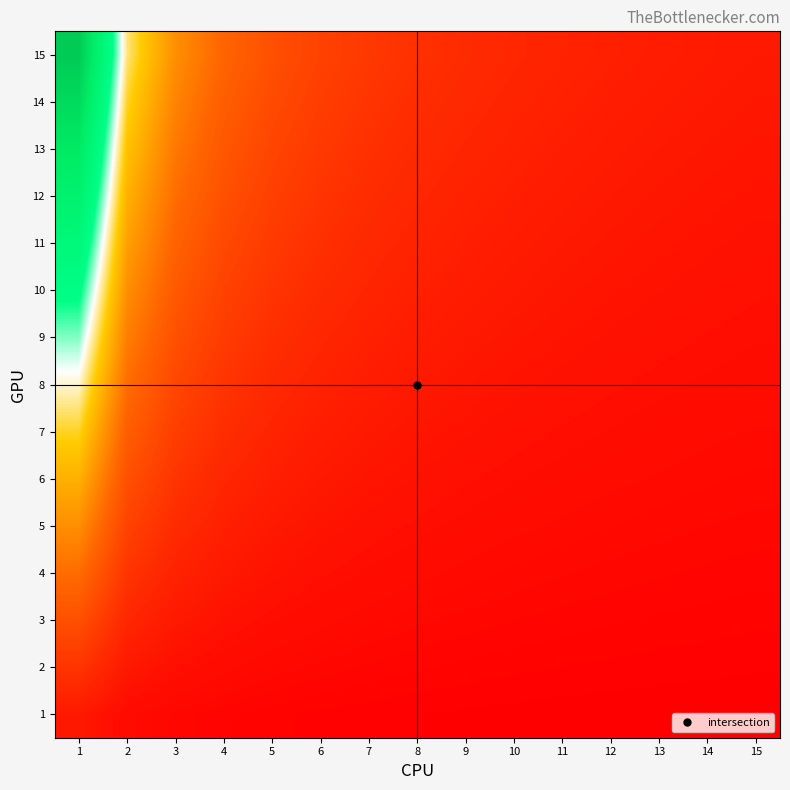

Reading left to right, what are all the values shown in this chart?

1: 1=0.1	2=0.0	3=0.0	4=0.0	5=0.0	6=0.0	7=0.0	8=0.0	9=0.0	10=0.0	11=0.0	12=0.0	13=0.0	14=0.0	15=0.0
2: 1=0.1	2=0.1	3=0.0	4=0.0	5=0.0	6=0.0	7=0.0	8=0.0	9=0.0	10=0.0	11=0.0	12=0.0	13=0.0	14=0.0	15=0.0
3: 1=0.2	2=0.1	3=0.1	4=0.0	5=0.0	6=0.0	7=0.0	8=0.0	9=0.0	10=0.0	11=0.0	12=0.0	13=0.0	14=0.0	15=0.0
4: 1=0.3	2=0.1	3=0.1	4=0.1	5=0.0	6=0.0	7=0.0	8=0.0	9=0.0	10=0.0	11=0.0	12=0.0	13=0.0	14=0.0	15=0.0
5: 1=0.3	2=0.2	3=0.1	4=0.1	5=0.1	6=0.1	7=0.0	8=0.0	9=0.0	10=0.0	11=0.0	12=0.0	13=0.0	14=0.0	15=0.0
6: 1=0.4	2=0.2	3=0.1	4=0.1	5=0.1	6=0.1	7=0.1	8=0.0	9=0.0	10=0.0	11=0.0	12=0.0	13=0.0	14=0.0	15=0.0
7: 1=0.5	2=0.2	3=0.2	4=0.1	5=0.1	6=0.1	7=0.1	8=0.1	9=0.0	10=0.0	11=0.0	12=0.0	13=0.0	14=0.0	15=0.0
8: 1=0.5	2=0.3	3=0.2	4=0.1	5=0.1	6=0.1	7=0.1	8=0.1	9=0.1	10=0.0	11=0.0	12=0.0	13=0.0	14=0.0	15=0.0
9: 1=0.6	2=0.3	3=0.2	4=0.1	5=0.1	6=0.1	7=0.1	8=0.1	9=0.1	10=0.1	11=0.1	12=0.0	13=0.0	14=0.0	15=0.0
10: 1=0.7	2=0.3	3=0.2	4=0.2	5=0.1	6=0.1	7=0.1	8=0.1	9=0.1	10=0.1	11=0.1	12=0.1	13=0.0	14=0.0	15=0.0
11: 1=0.7	2=0.4	3=0.2	4=0.2	5=0.1	6=0.1	7=0.1	8=0.1	9=0.1	10=0.1	11=0.1	12=0.1	13=0.1	14=0.0	15=0.0
12: 1=0.8	2=0.4	3=0.3	4=0.2	5=0.2	6=0.1	7=0.1	8=0.1	9=0.1	10=0.1	11=0.1	12=0.1	13=0.1	14=0.1	15=0.0
13: 1=0.9	2=0.4	3=0.3	4=0.2	5=0.2	6=0.1	7=0.1	8=0.1	9=0.1	10=0.1	11=0.1	12=0.1	13=0.1	14=0.1	15=0.1
14: 1=0.9	2=0.5	3=0.3	4=0.2	5=0.2	6=0.2	7=0.1	8=0.1	9=0.1	10=0.1	11=0.1	12=0.1	13=0.1	14=0.1	15=0.1
15: 1=1.0	2=0.5	3=0.3	4=0.2	5=0.2	6=0.2	7=0.1	8=0.1	9=0.1	10=0.1	11=0.1	12=0.1	13=0.1	14=0.1	15=0.1